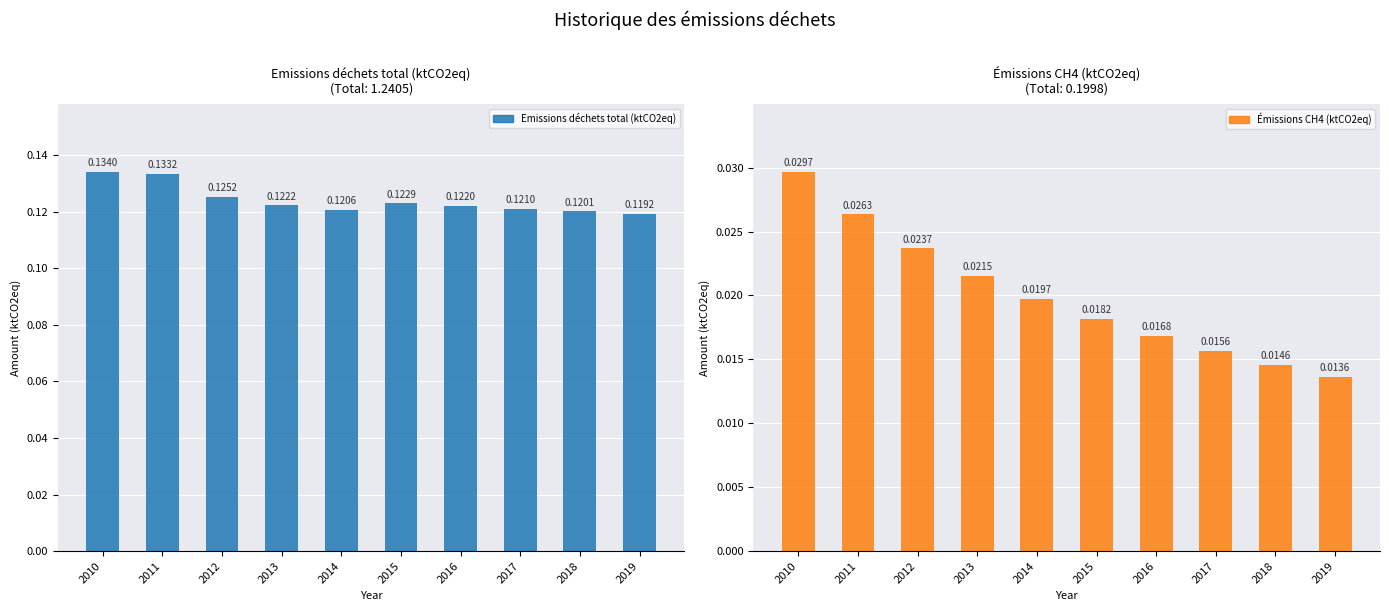

Read the Emissions déchets total (ktCO2eq) value at 2014.

0.1